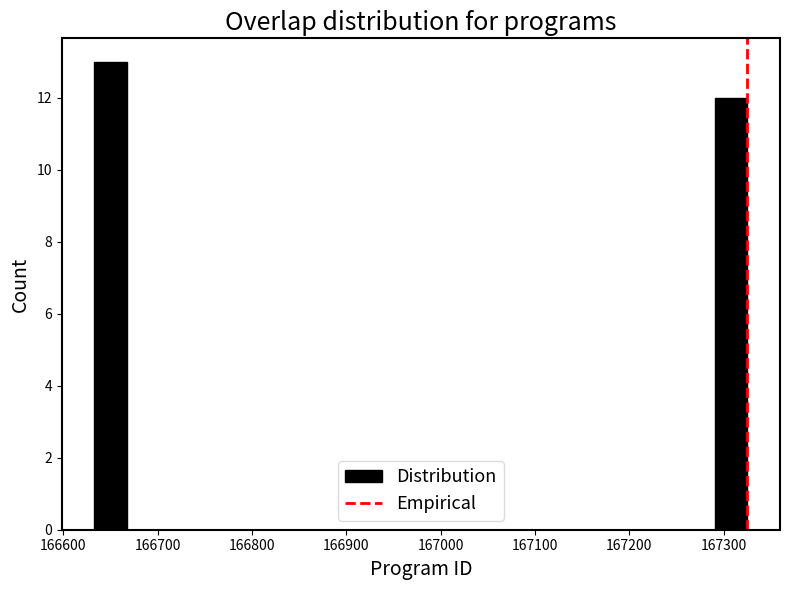

Around what value on the x-axis is the tallest bar? Give the approximate position of its centre, as read against the axis.

166650